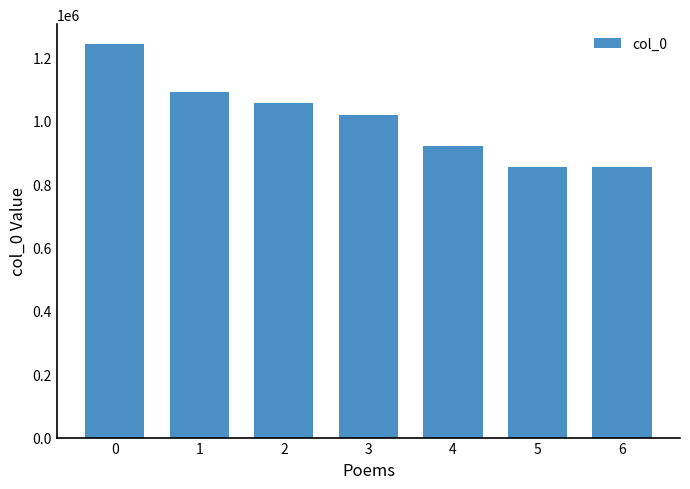

Does the chart contain any negative values?

No